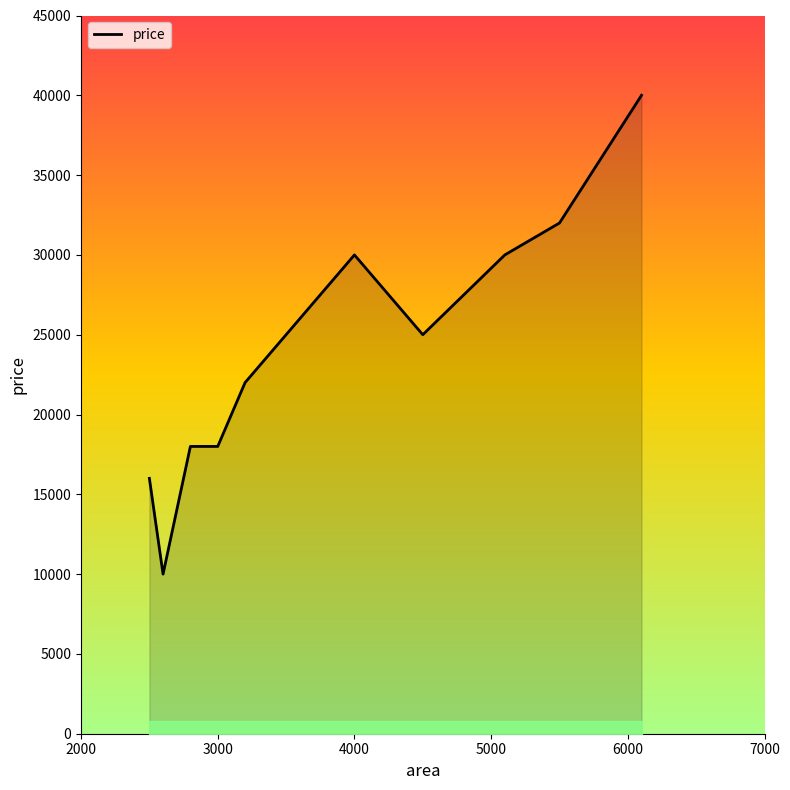

What is the greatest value displayed?

40000